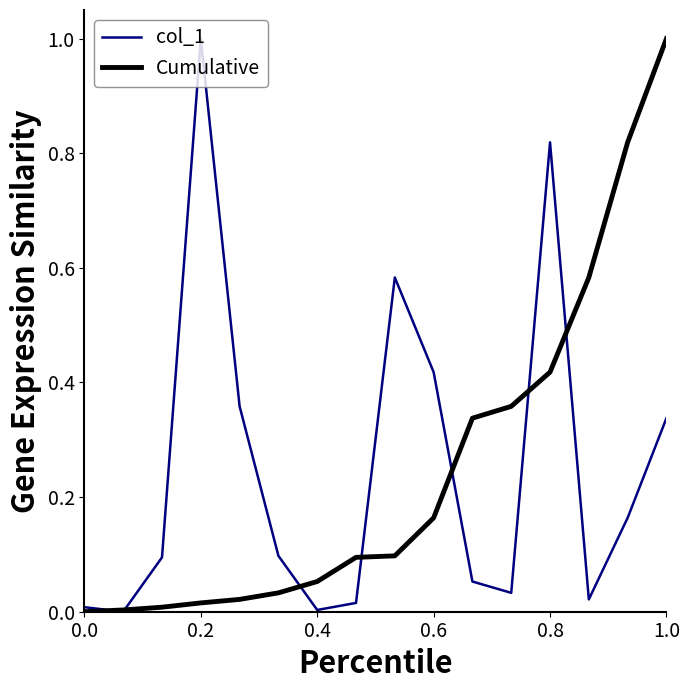

True or false: col_1 and Cumulative intersect in this chart.

True